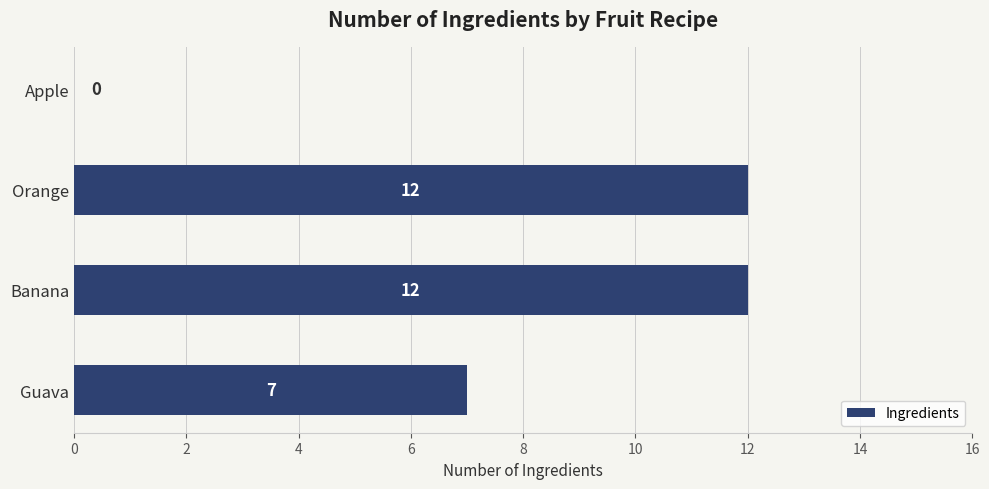

What is the change in value from Banana to Guava?

-5